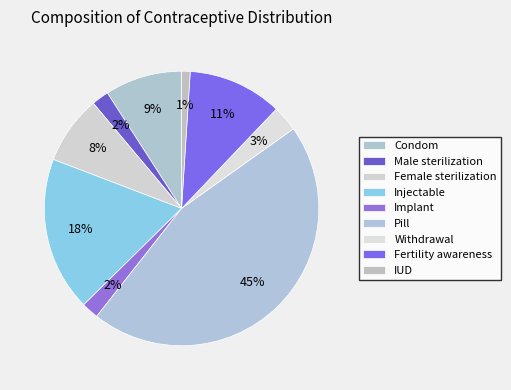

How many slices are in this pie chart?

9